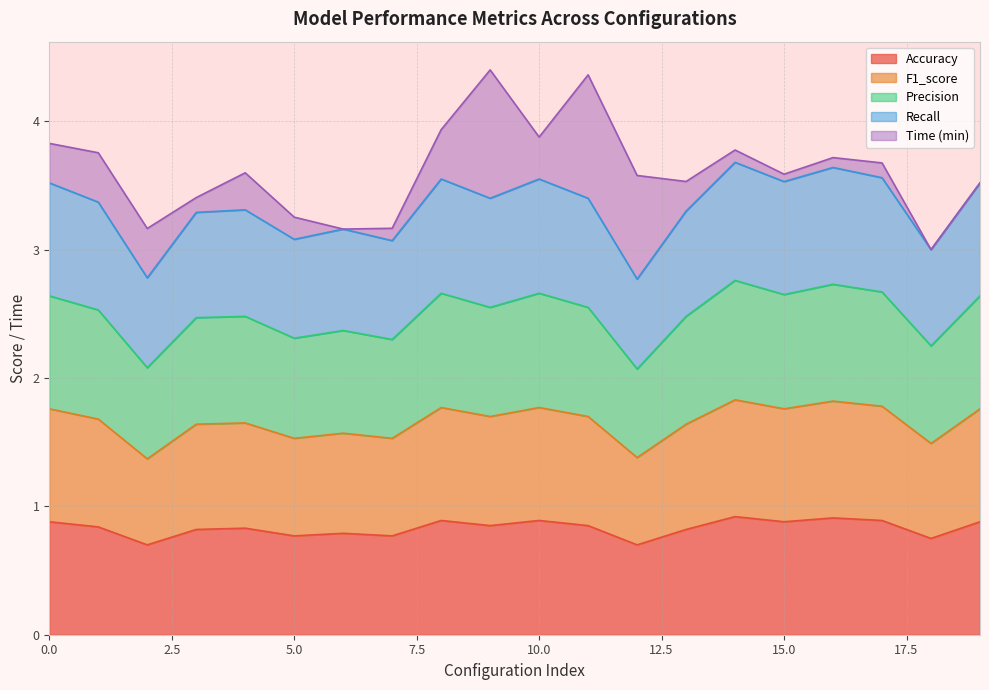

Rank the categories by Precision value from highest to lowest.

14, 16, 17, 8, 10, 15, 0, 19, 9, 11, 1, 4, 13, 3, 6, 5, 7, 18, 2, 12